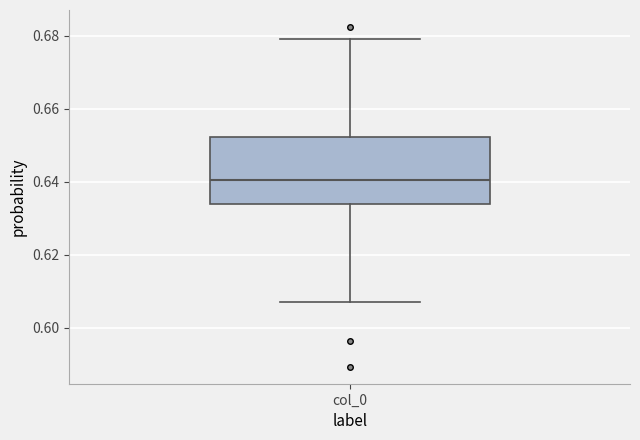

Transcribe this box plot: give where the median line is, the range the box spans, and where the two whiskers end, as read against the y-axis. The values are not printed on the chart, so give them approximately, as read against the axis.

median 0.640, box 0.634 to 0.652, whiskers 0.608 to 0.680